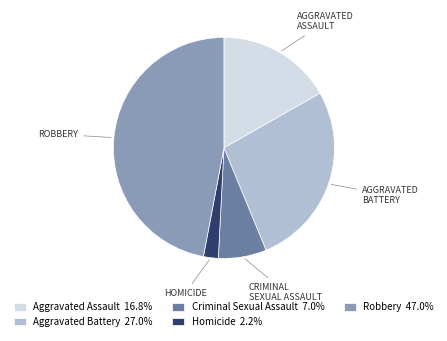

What is the ratio of the value at Aggravated Battery 27.0% to the value at Aggravated Assault 16.8%?

1.6